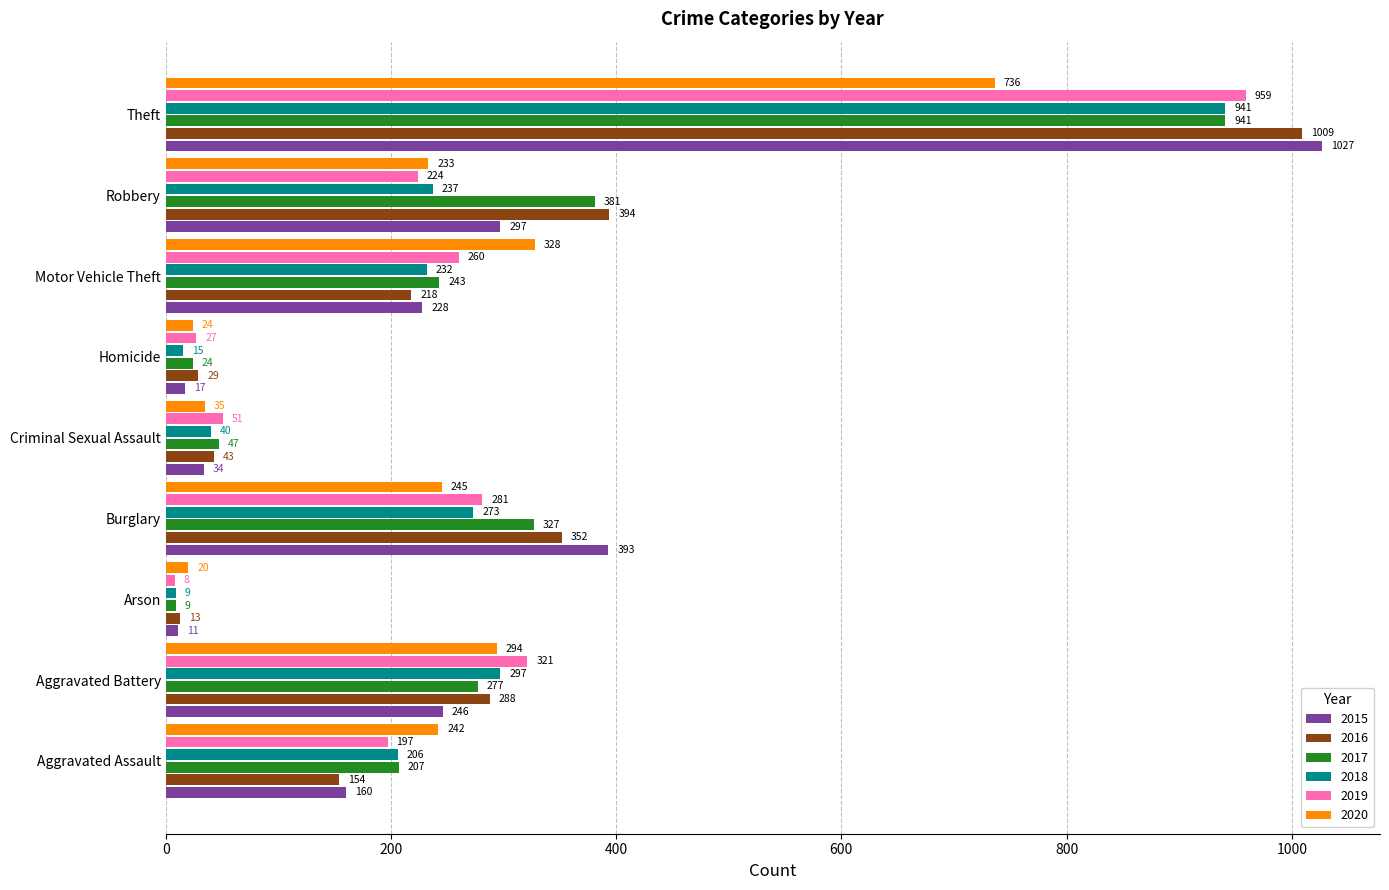

At Criminal Sexual Assault, list the series in order from largest to smallest.

2019, 2017, 2016, 2018, 2020, 2015